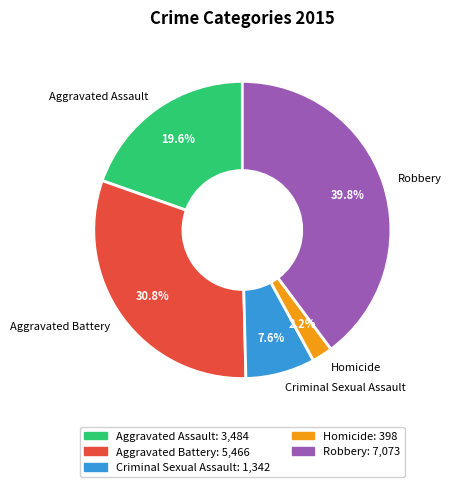

How many segments does this pie chart have?

5